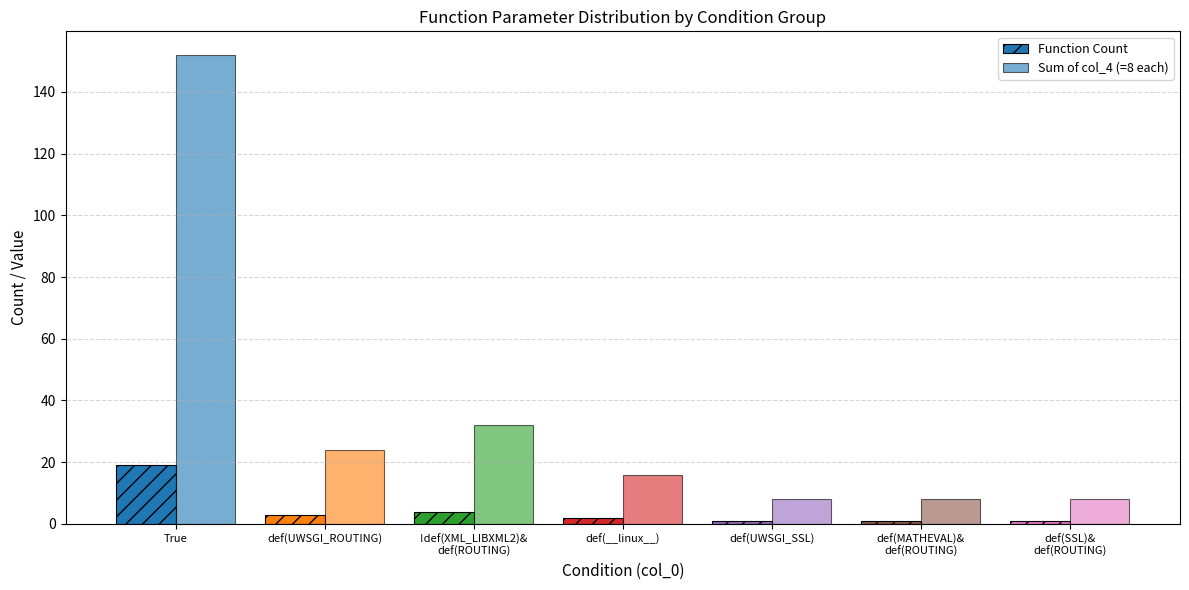

How many values in the Sum of col_4 (=8 each) series are below 16?

3